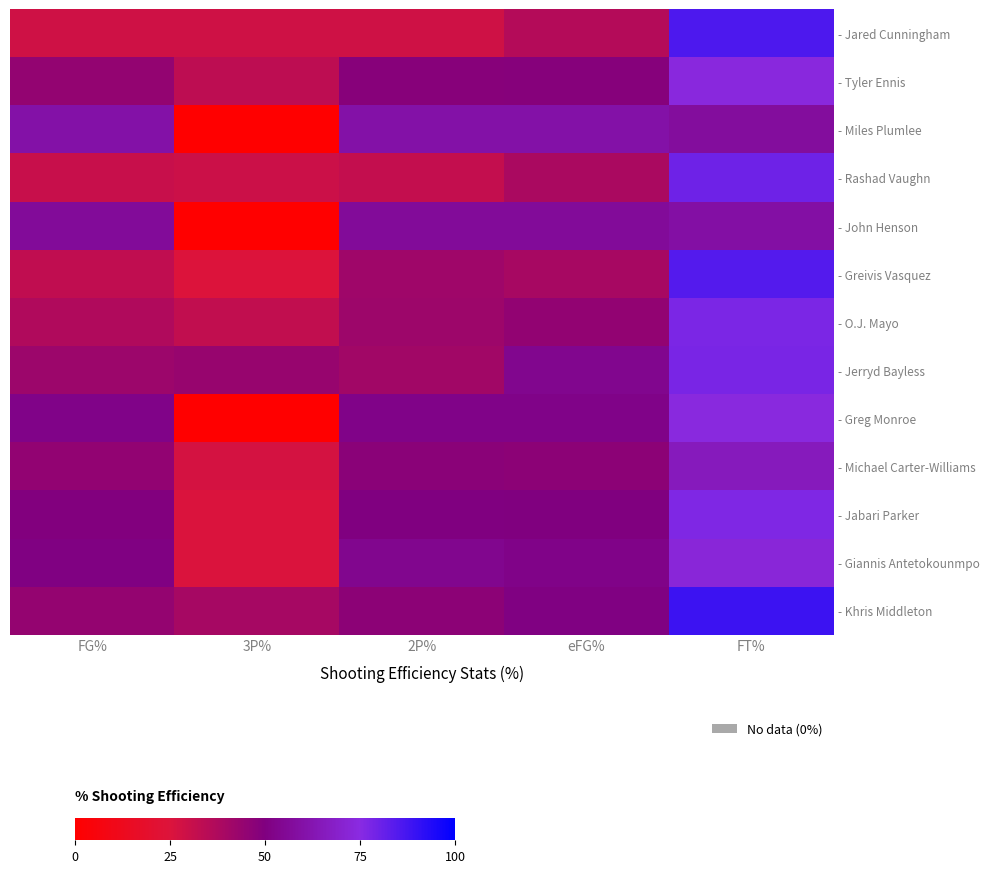

Rank the series by their maximum value, from lowest to highest.

- John Henson, - Miles Plumlee, - Michael Carter-Williams, - Giannis Antetokounmpo, - Tyler Ennis, - Greg Monroe, - Jabari Parker, - O.J. Mayo, - Jerryd Bayless, - Rashad Vaughn, - Greivis Vasquez, - Jared Cunningham, - Khris Middleton